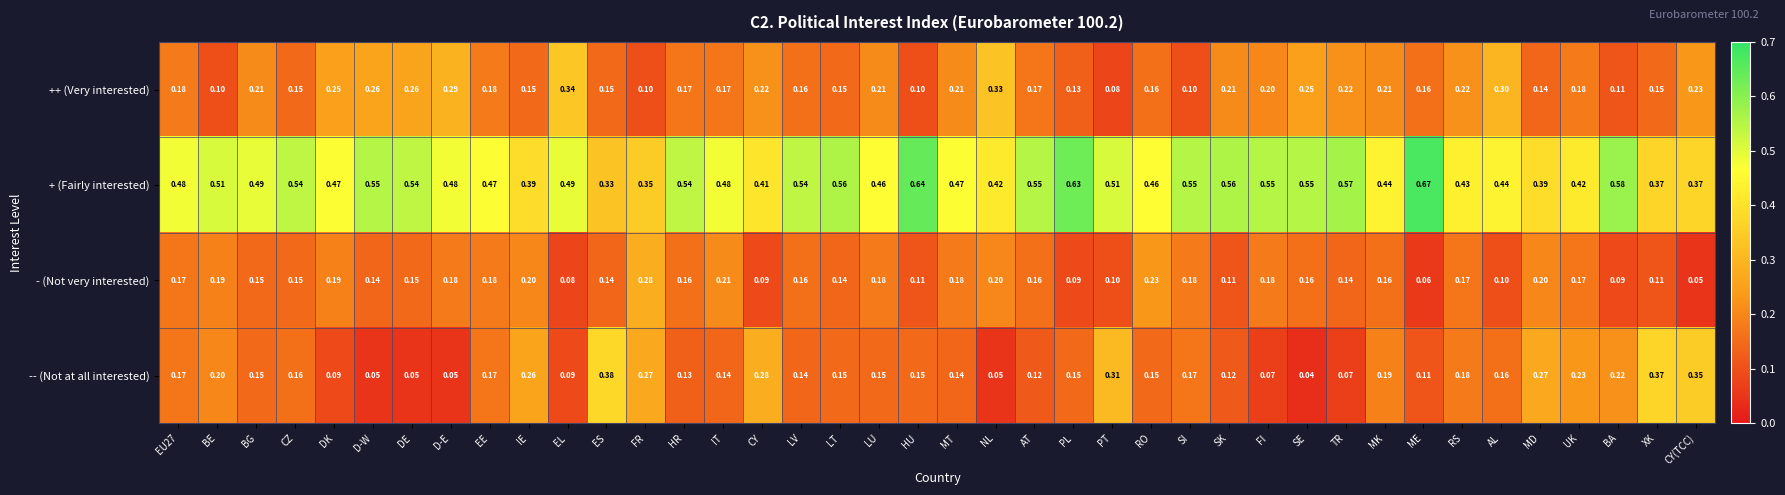

Which series changed the most between PL and FI?

- (Not very interested)